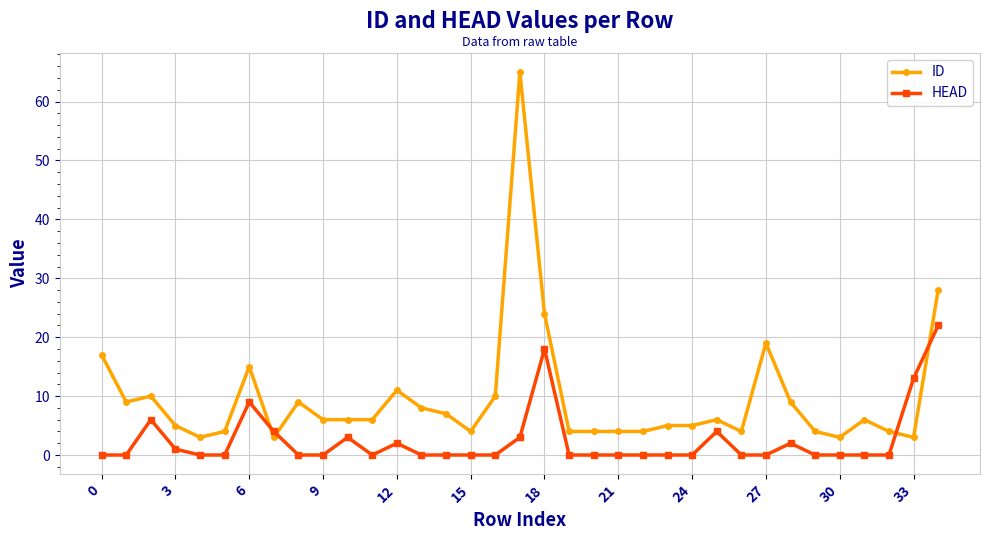

How many series are shown in this chart?

2